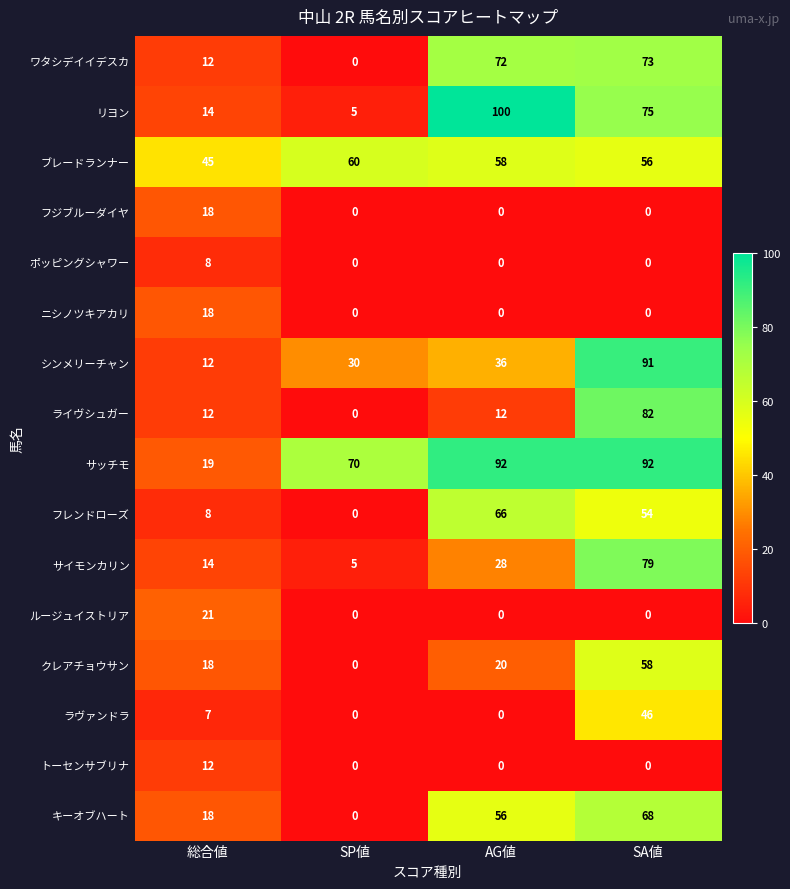

The クレアチョウサン series shows 38 at SA値. True or false?

False